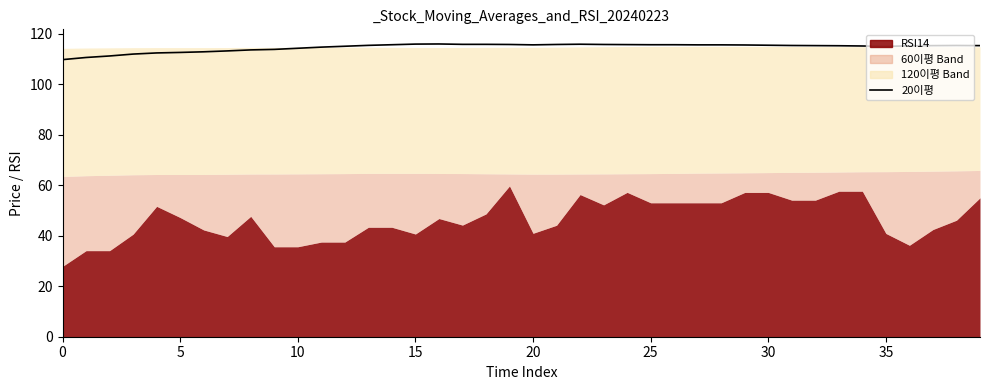

Does the chart have visible grid lines?

No